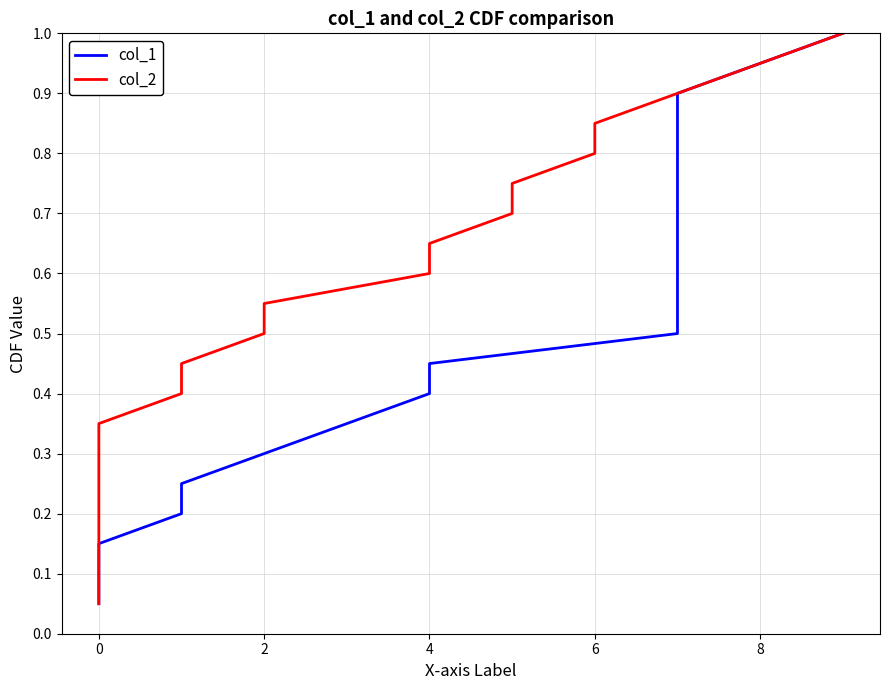

What is the minimum value shown in the chart?

0.1